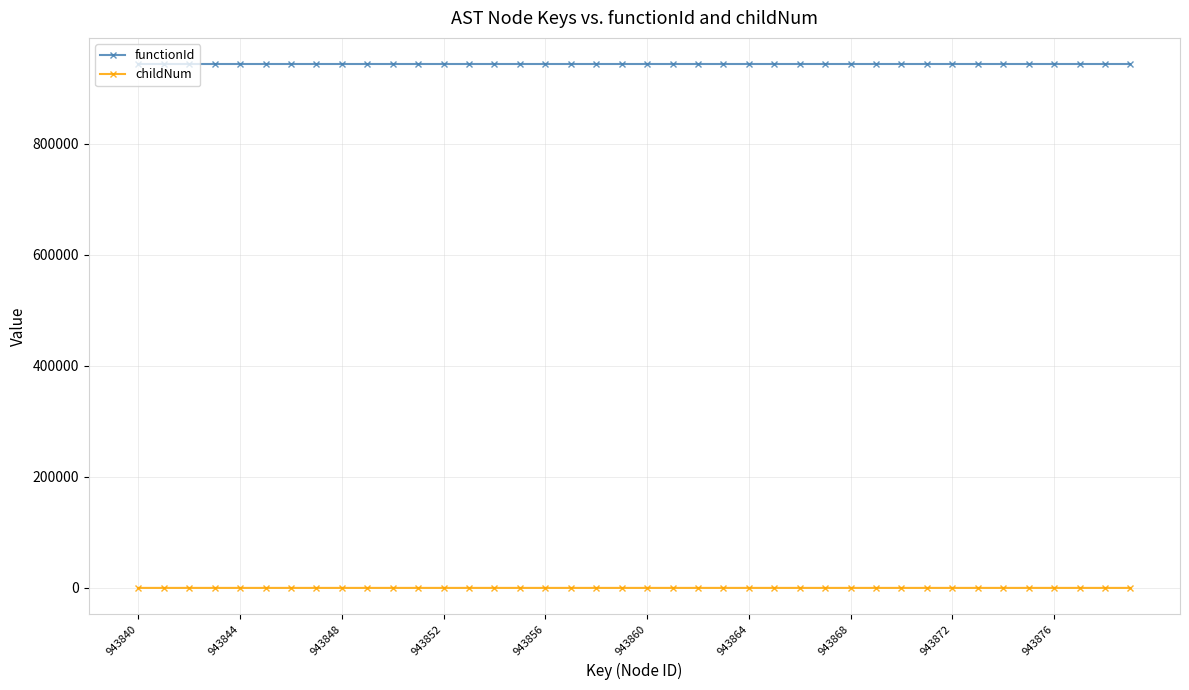

At how many categories does at least one series exceed 190027?

40